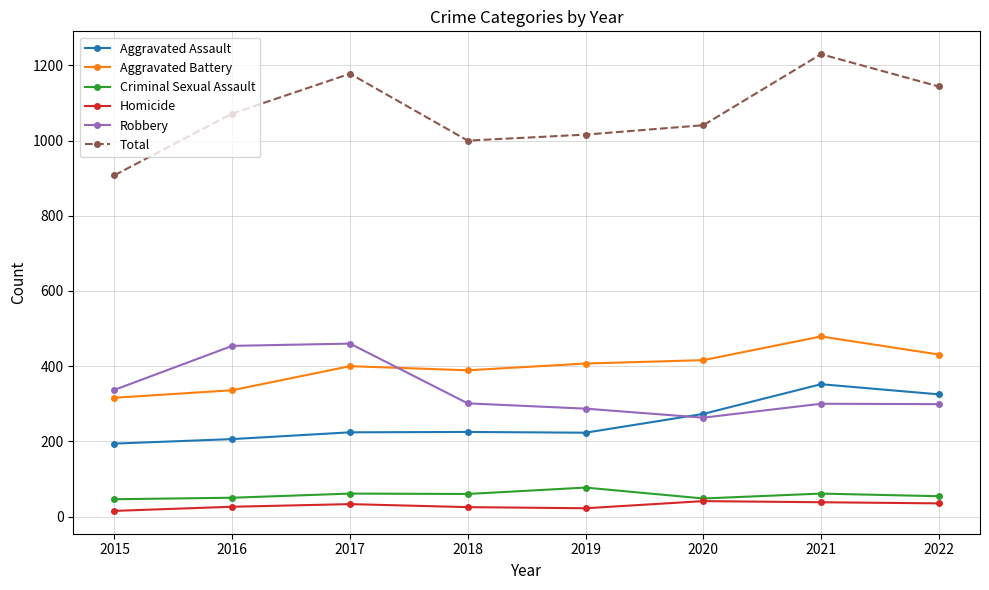

What is the total value across all series at 2016?

2144